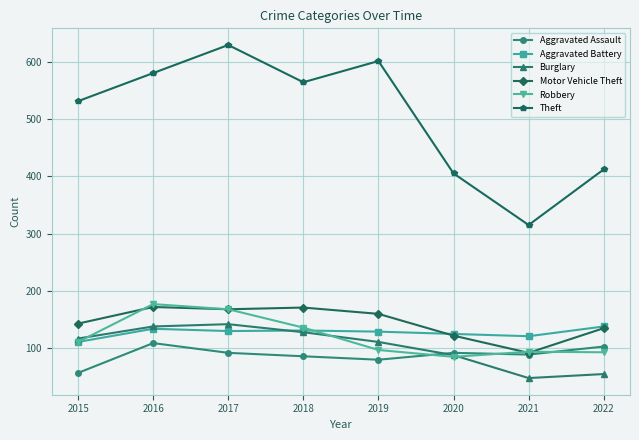

Is it true that Motor Vehicle Theft equals 70 at 2019?

False